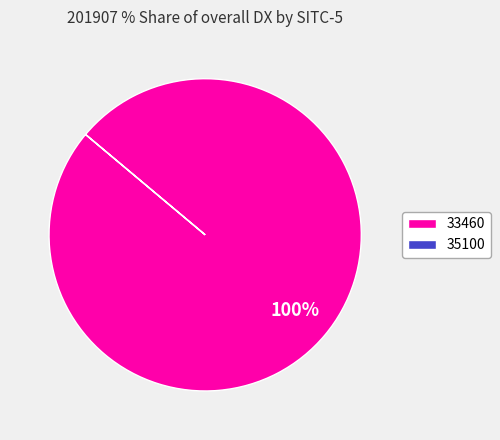

Is it true that 33460 is 100% of the pie?

True